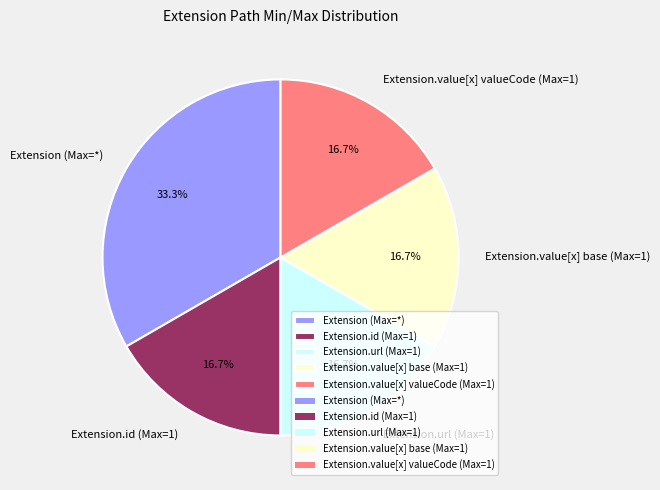

Do Extension.value[x] base (Max=1) and Extension.value[x] valueCode (Max=1) together represent more than half of the pie?

No